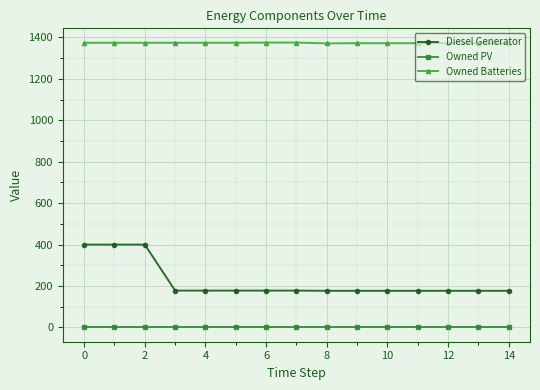

What is the maximum value shown in the chart?

1375